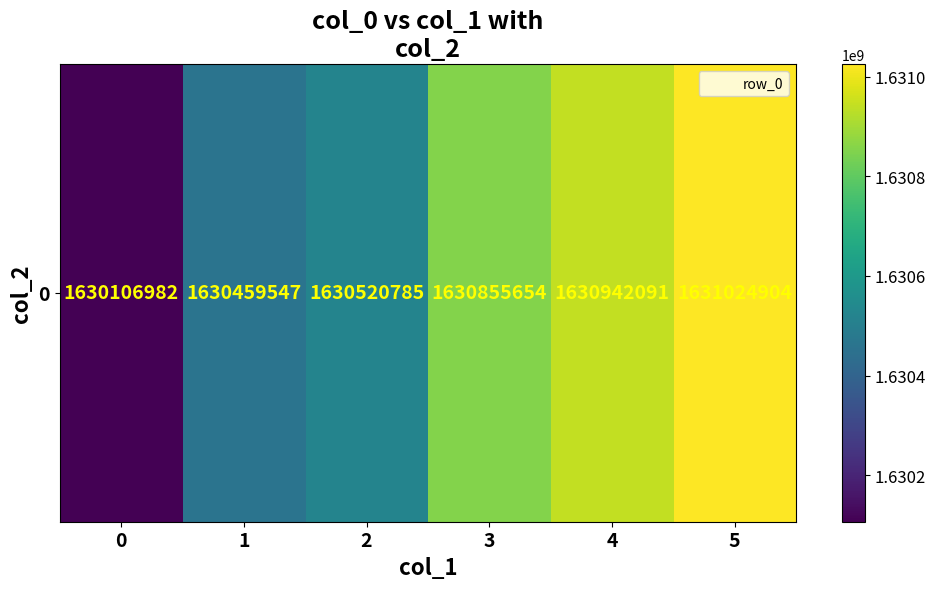

What is the maximum value shown in the chart?

1631024904